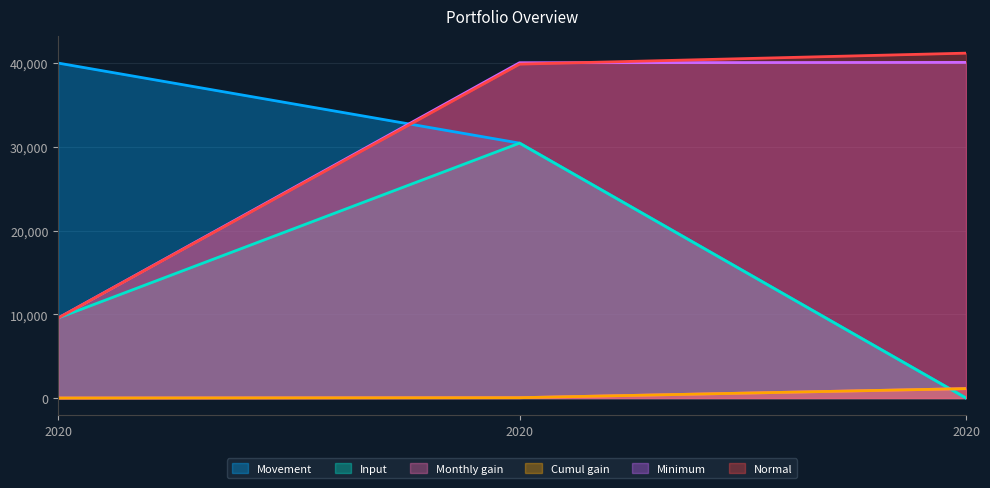

Reading right to left, list all the values displayed in this chart.

Movement: 2020=0.0	2020=30442.0	2020=40000.0
Input: 2020=0.0	2020=30442.0	2020=9558.0
Monthly gain: 2020=1121.4	2020=39.4	2020=0.0
Cumul gain: 2020=1121.4	2020=39.4	2020=0.0
Minimum: 2020=40083.3	2020=40041.7	2020=9558.0
Normal: 2020=41186.7	2020=39874.6	2020=9558.0